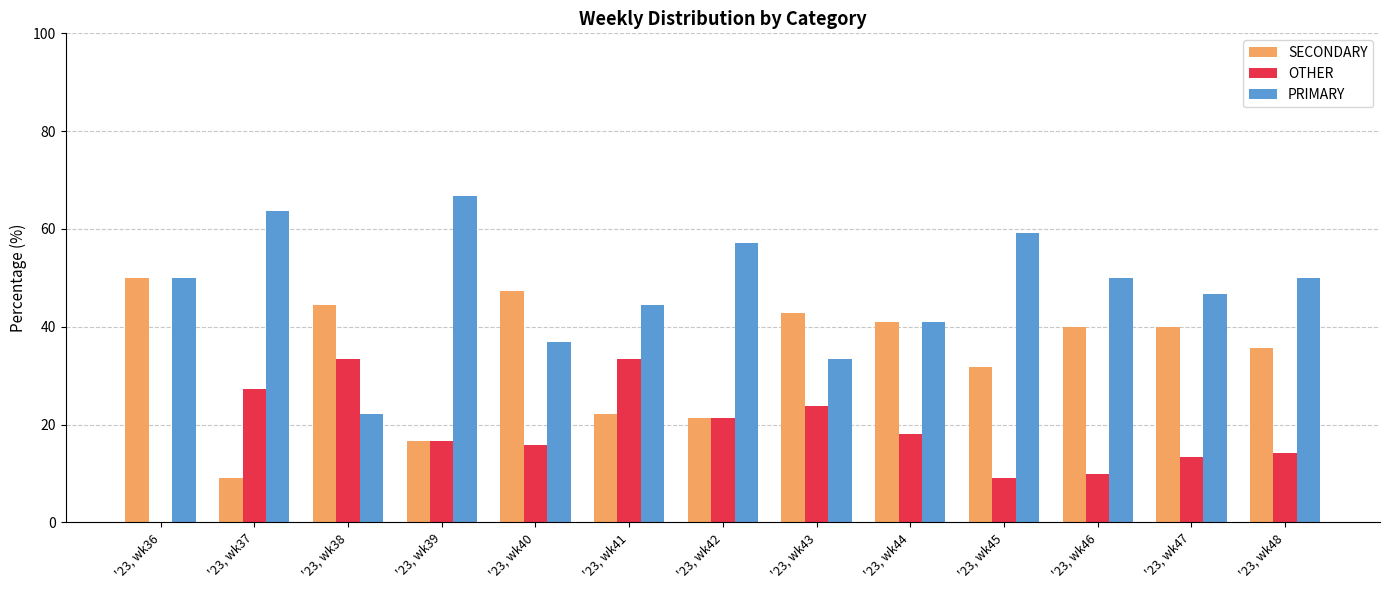

Which series has the largest range (max minus min)?

PRIMARY